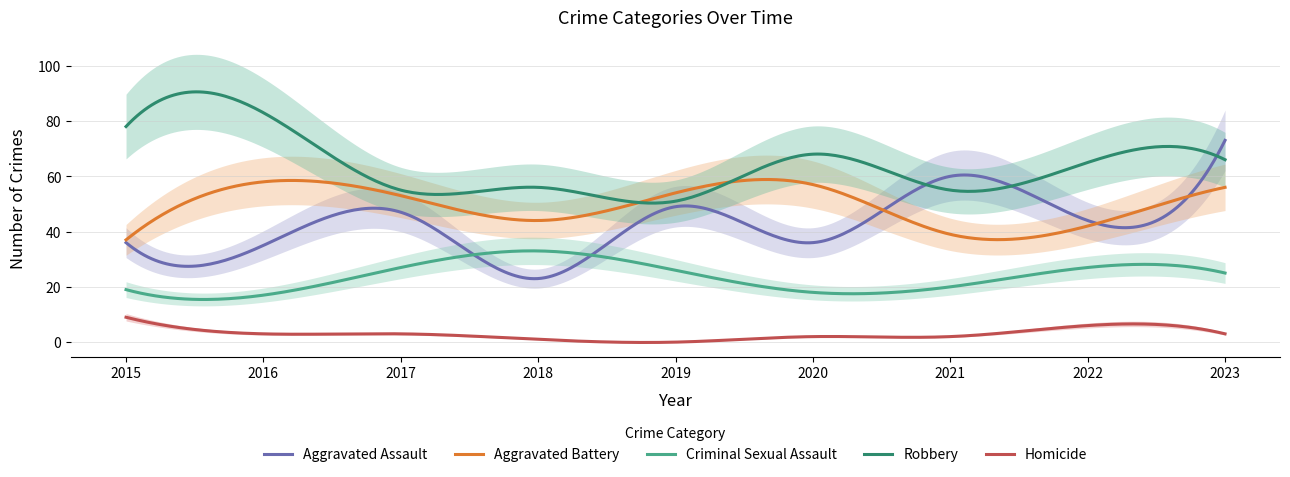

At which label does Homicide reach its minimum?

2019